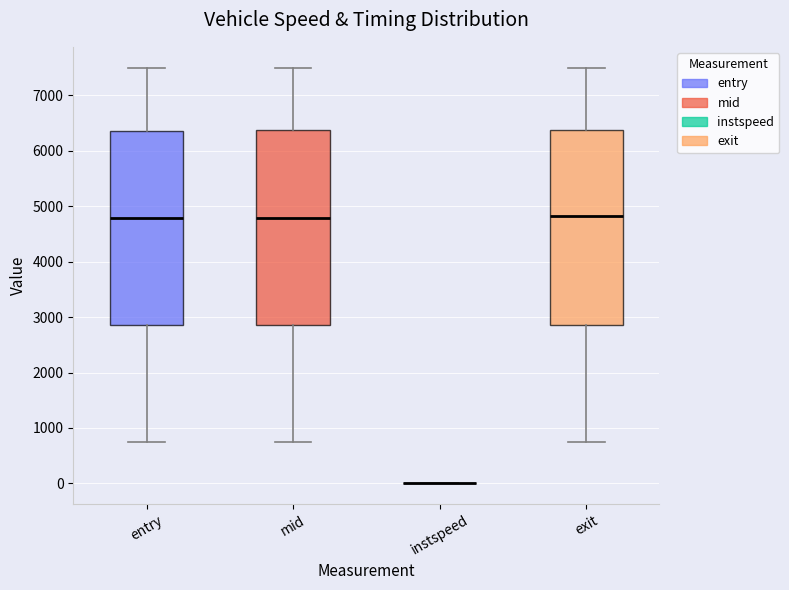

Where is the upper edge of the box for mid on the y-axis? The values are not printed on the chart, so give them approximately, as read against the axis.

6400